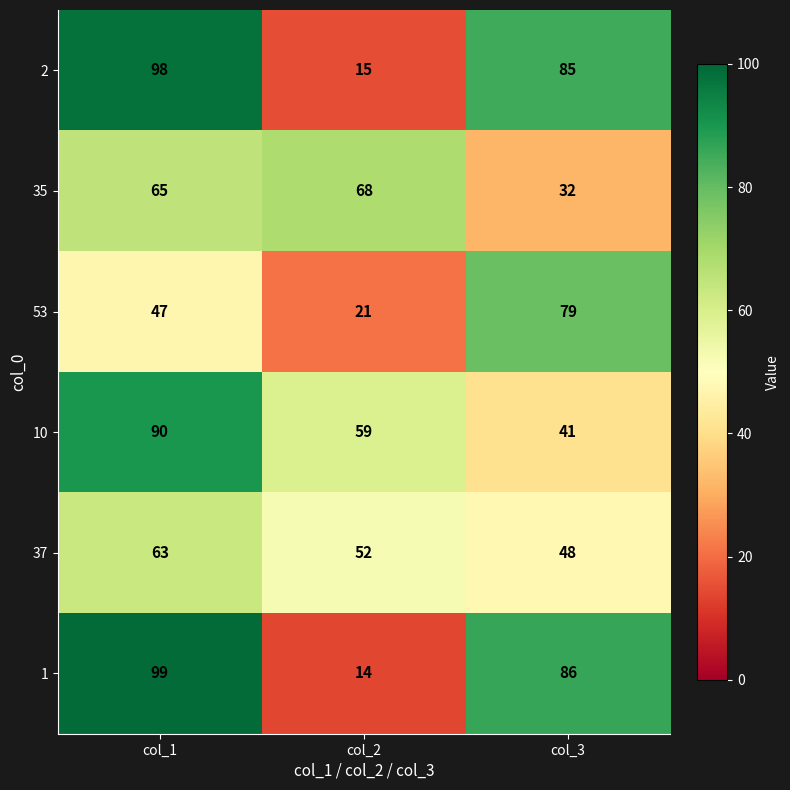

Is it true that 1 equals 86 at col_3?

True